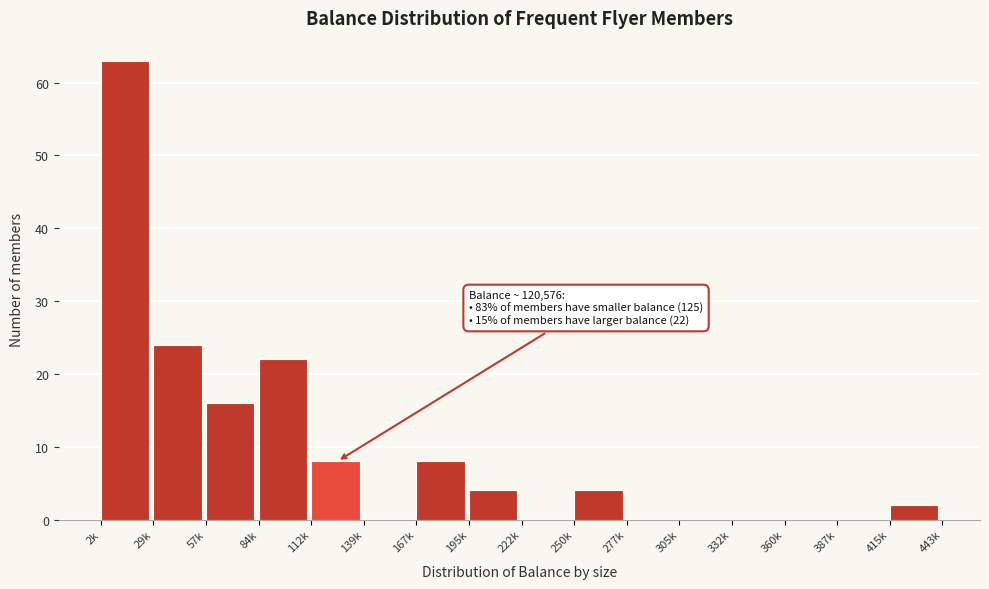

Reading right to left, transcribe all the data shown in this chart.

415k=2	387k=0	360k=0	332k=0	305k=0	277k=0	250k=4	222k=0	195k=4	167k=8	139k=0	112k=8	84k=22	57k=16	29k=24	2k=63